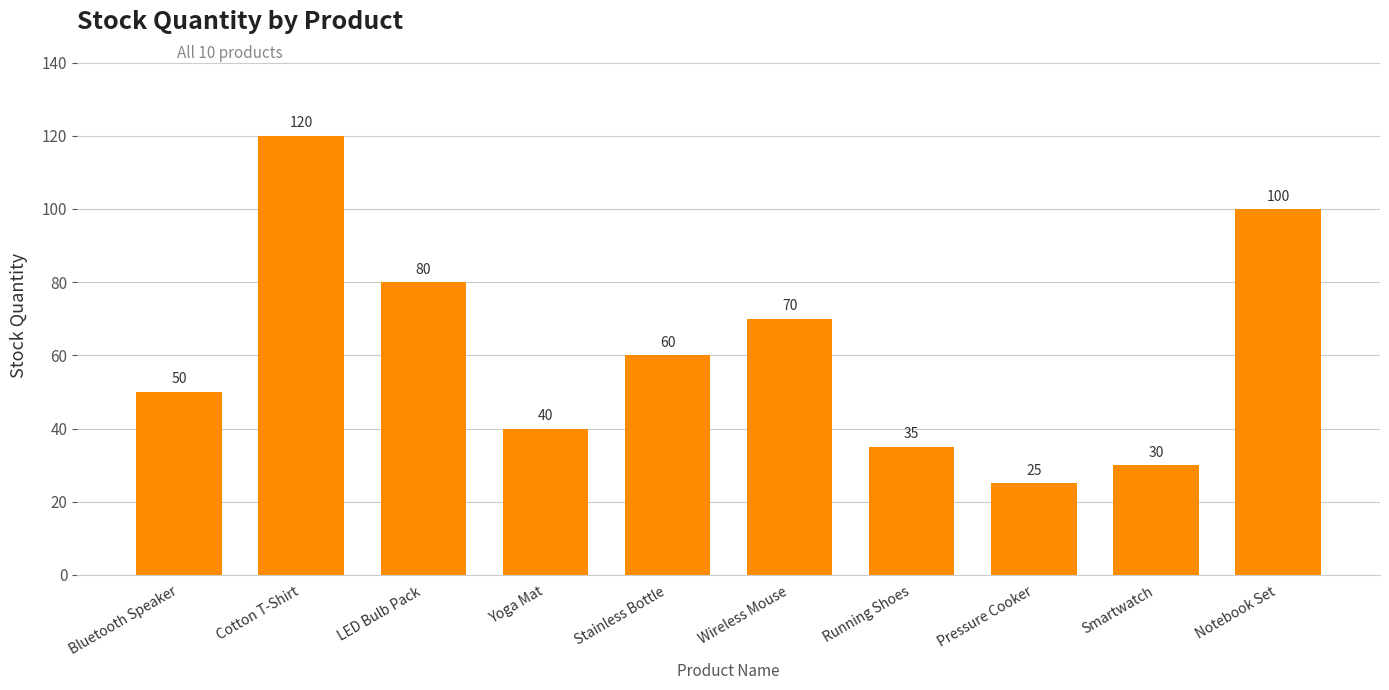

What is the average value?

61